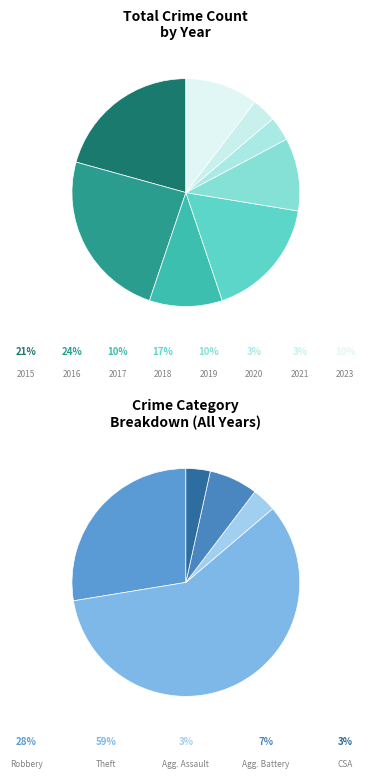

To the nearest percent, what is the difference between the largest and smallest slice percentages?

21%